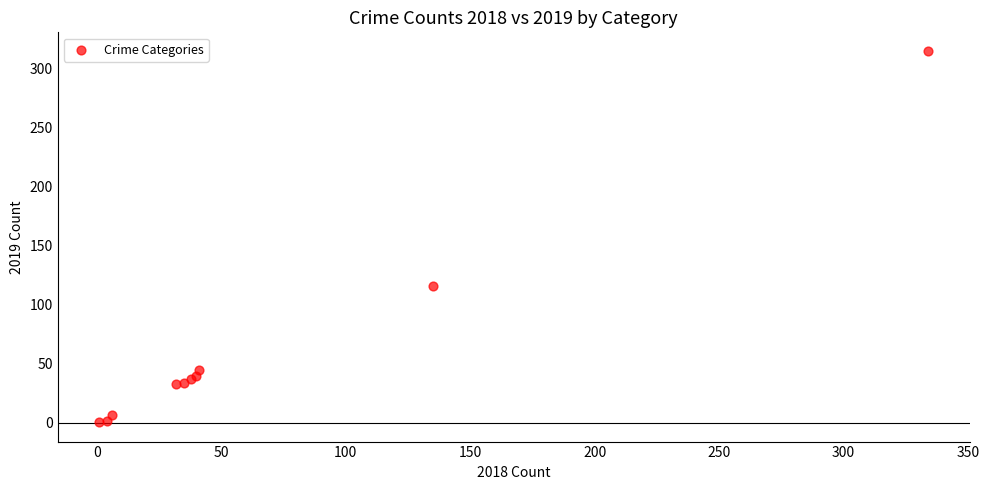

What Y value in the scatter plot is closest to 158?

116